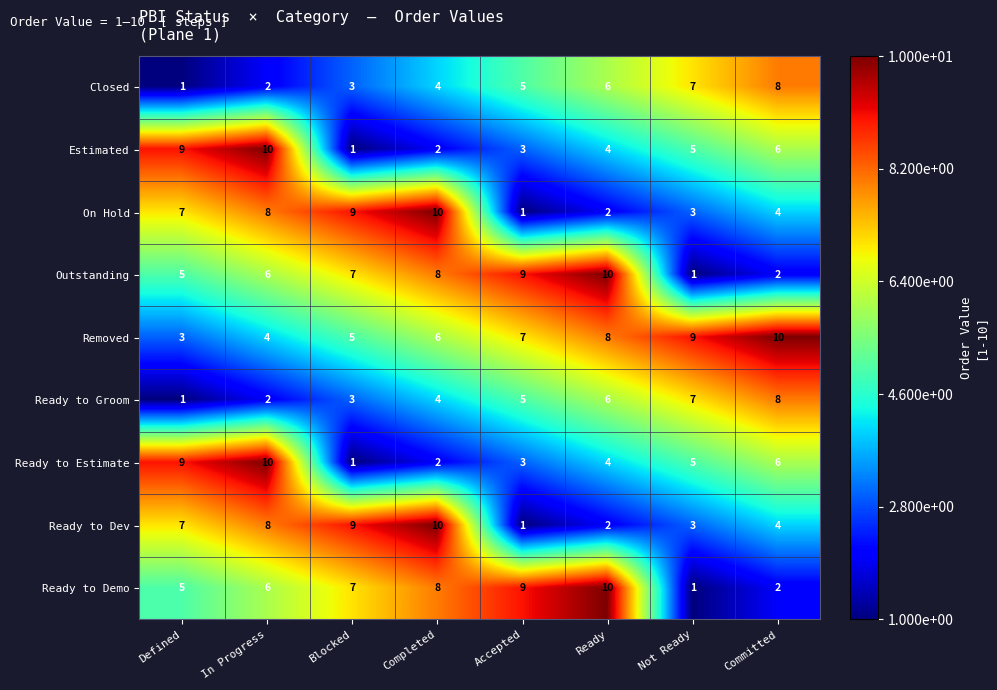

The Closed series shows 1 at Defined. True or false?

True